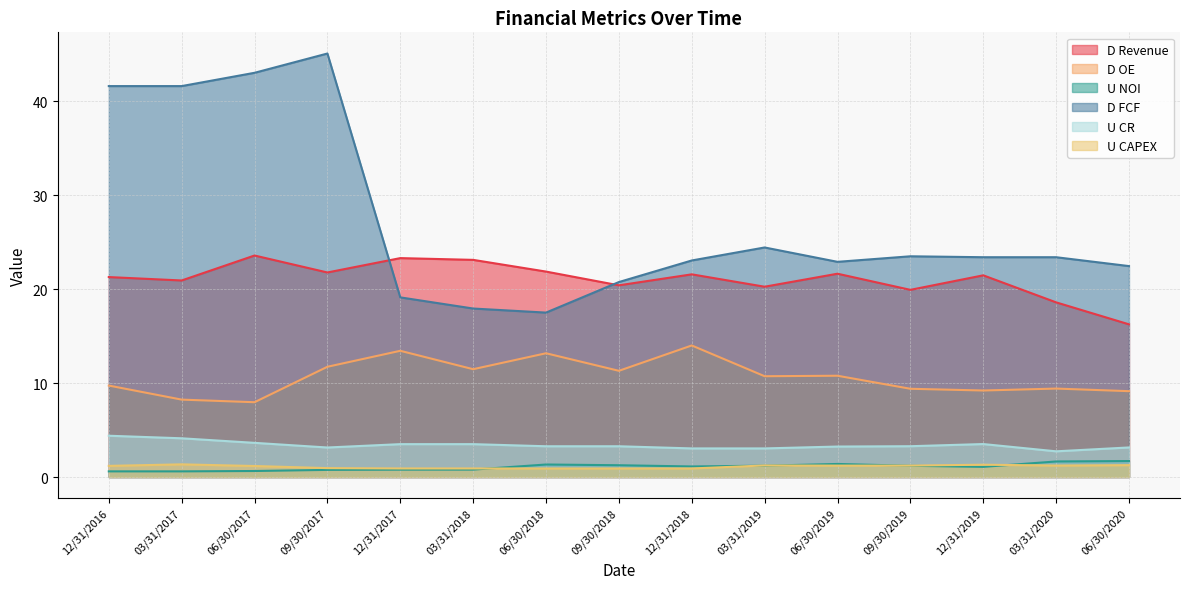

Reading left to right, transcribe all the data shown in this chart.

D Revenue: 21.3	20.9	23.6	21.8	23.3	23.1	21.9	20.4	21.6	20.3	21.7	19.9	21.5	18.6	16.3
D OE: 9.7	8.2	8.0	11.7	13.4	11.5	13.2	11.3	14.0	10.7	10.8	9.4	9.2	9.4	9.1
U NOI: 0.6	0.6	0.6	0.8	0.8	0.8	1.3	1.3	1.1	1.2	1.4	1.2	1.1	1.7	1.7
D FCF: 41.6	41.6	43.1	45.1	19.1	17.9	17.5	20.8	23.1	24.4	22.9	23.5	23.4	23.4	22.5
U CR: 4.4	4.1	3.6	3.1	3.5	3.5	3.3	3.3	3.0	3.0	3.2	3.3	3.5	2.7	3.1
U CAPEX: 1.2	1.3	1.2	0.9	0.9	0.9	0.9	0.9	0.9	1.2	1.2	1.2	1.3	1.2	1.3